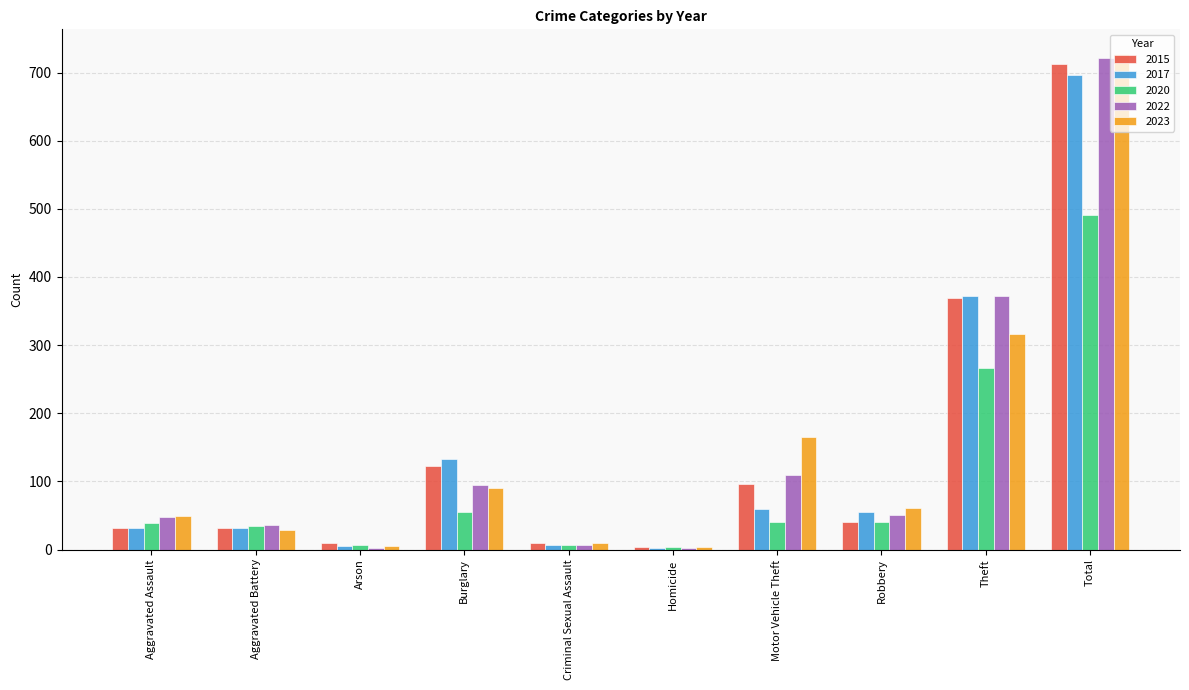

Where is 2020 nearest to the value 247?

Theft